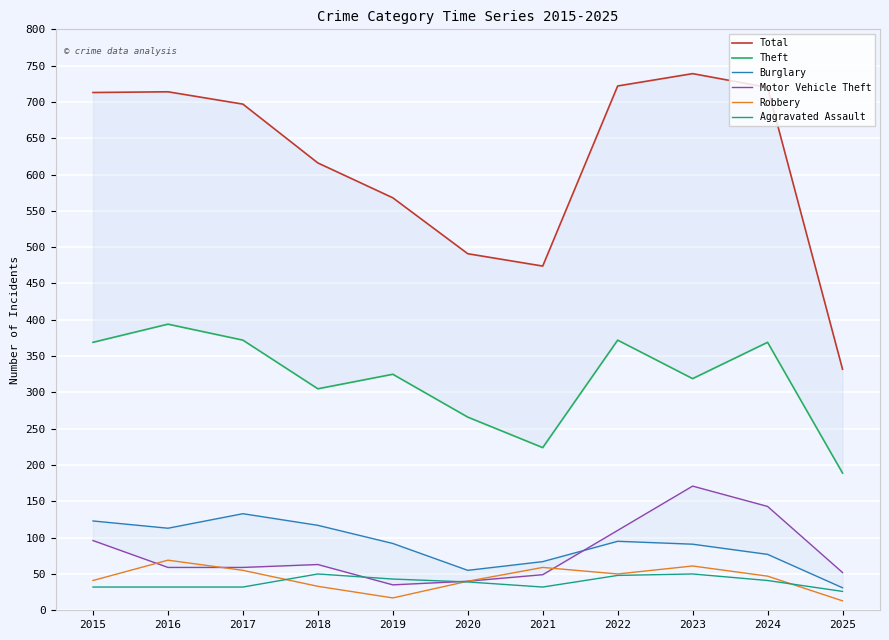

True or false: Burglary has a value of 91 at 2021.

False